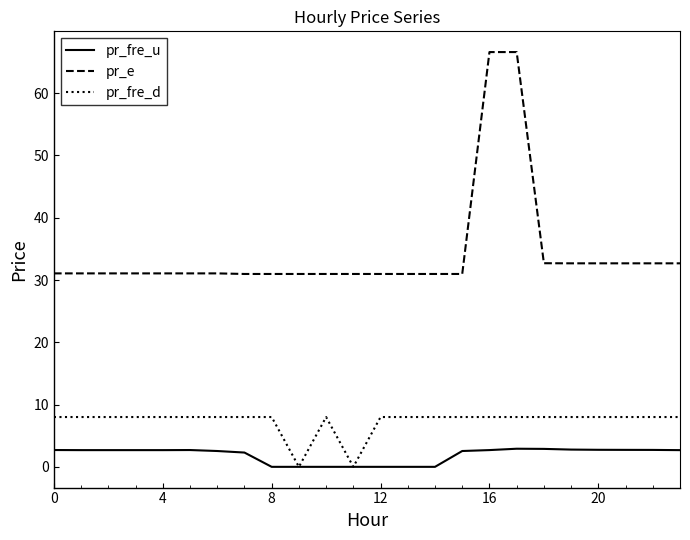

Which series has the largest total across all categories?

pr_e